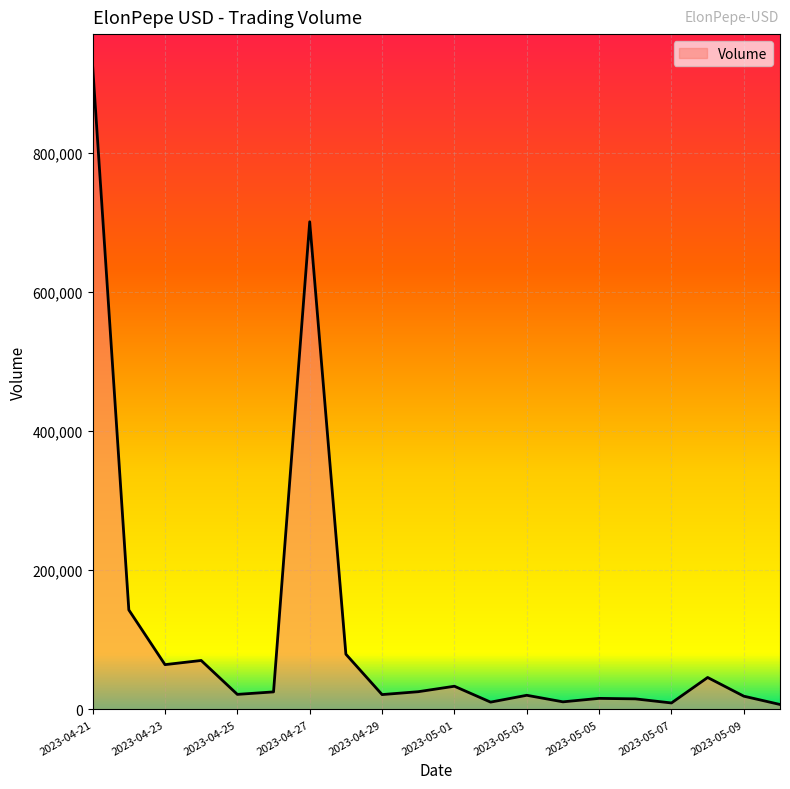

What is the difference between the maximum and minimum values?

917372